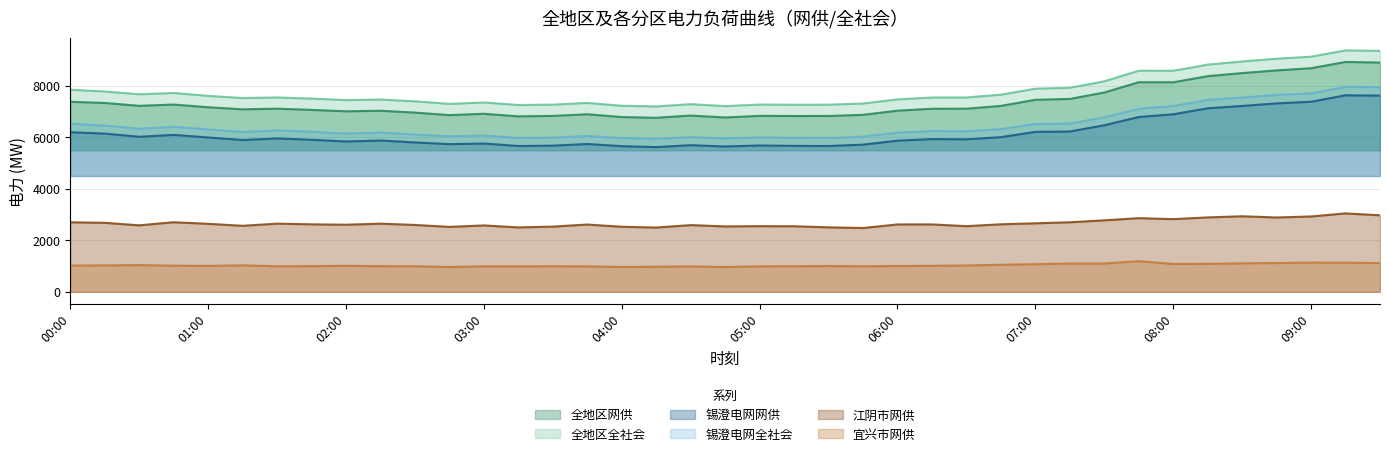

Where is the first local minimum for 锡澄电网全社会?

00:30